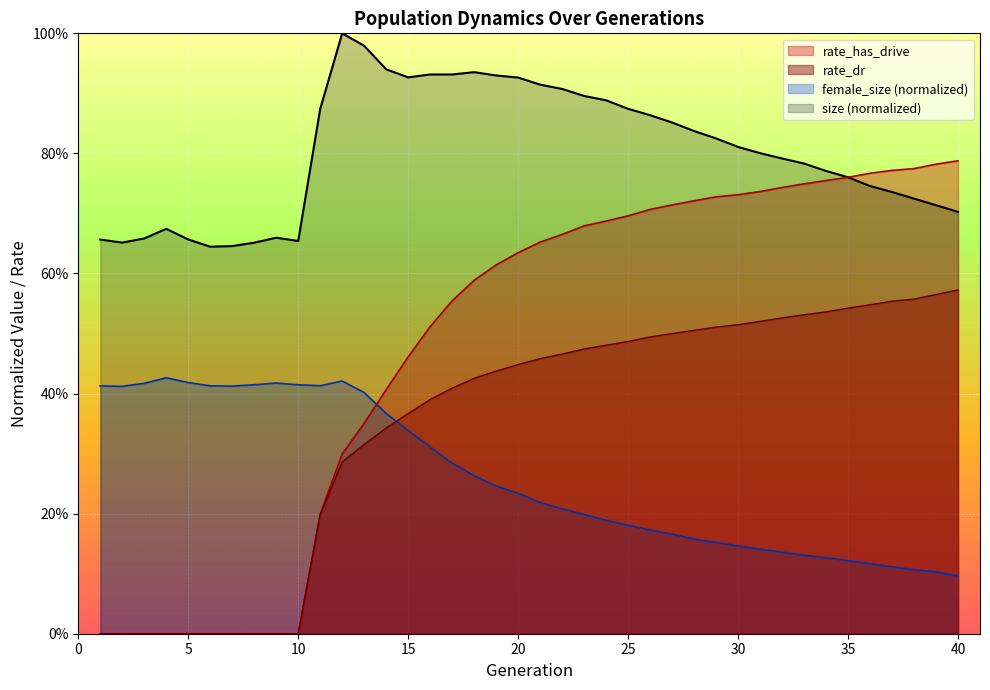

Which series has the largest total across all categories?

size (normalized)